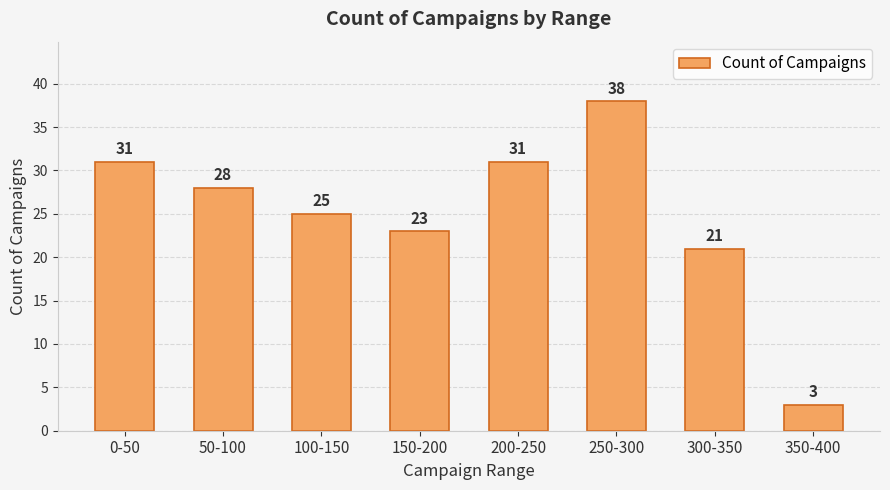

Are the bars grouped side by side (vs. stacked)?

No